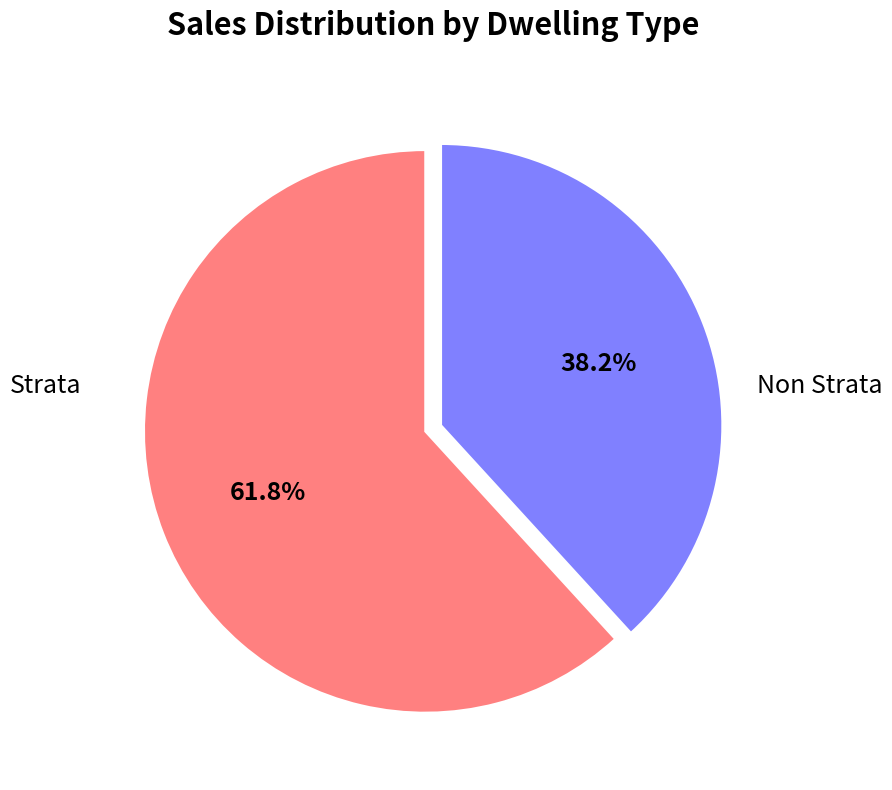

To the nearest percent, what is the difference between the Non Strata and Strata slice percentages?

24%